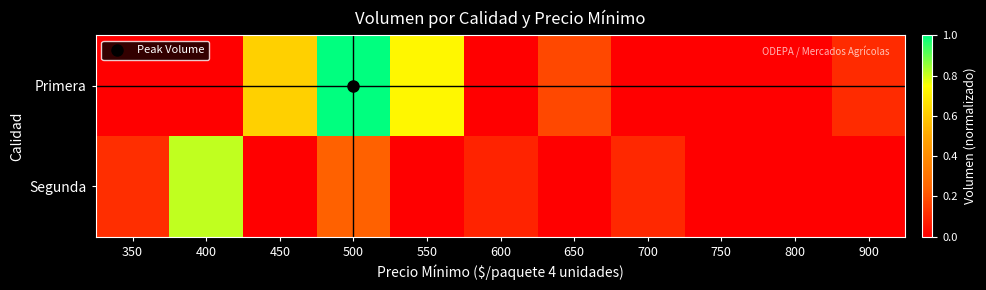

Reading right to left, transcribe all the data shown in this chart.

Primera: 900=0.1	800=0.0	750=0.0	700=0.0	650=0.2	600=0.0	550=0.7	500=1.0	450=0.6	400=0.0	350=0.0
Segunda: 900=0.0	800=0.0	750=0.0	700=0.1	650=0.0	600=0.1	550=0.0	500=0.2	450=0.0	400=0.8	350=0.1